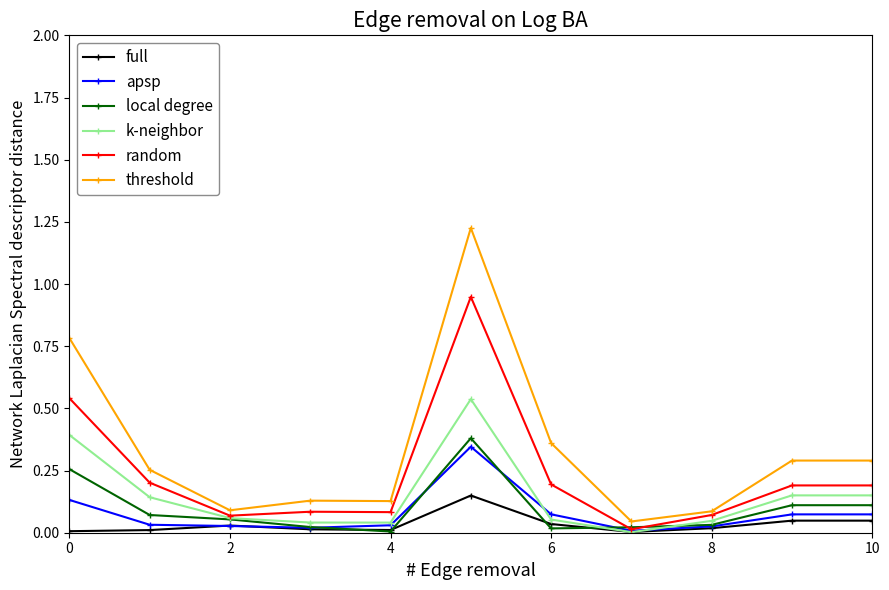

At how many categories does at least one series exceed 0?

11